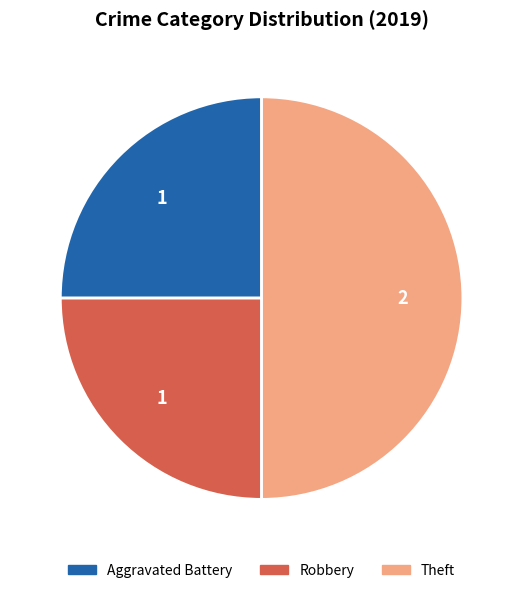

Combined, do Aggravated Battery and Theft account for over 50%?

Yes